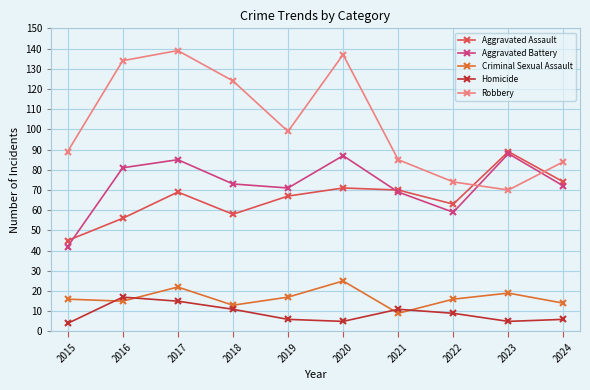

Which category has the highest value in the Aggravated Assault series?

2023